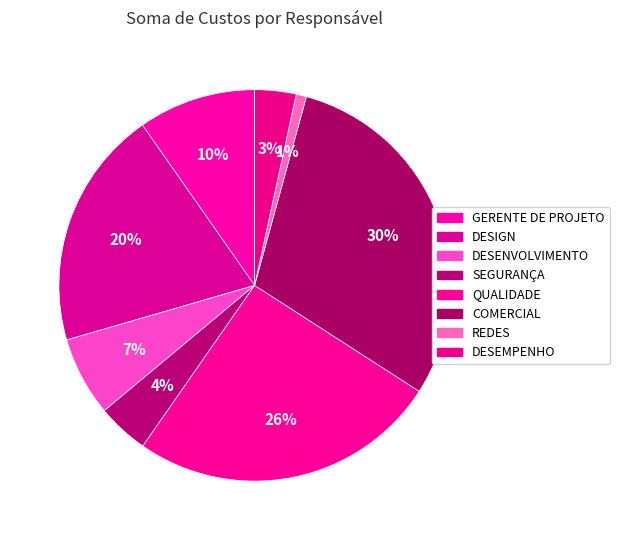

How many segments does this pie chart have?

8